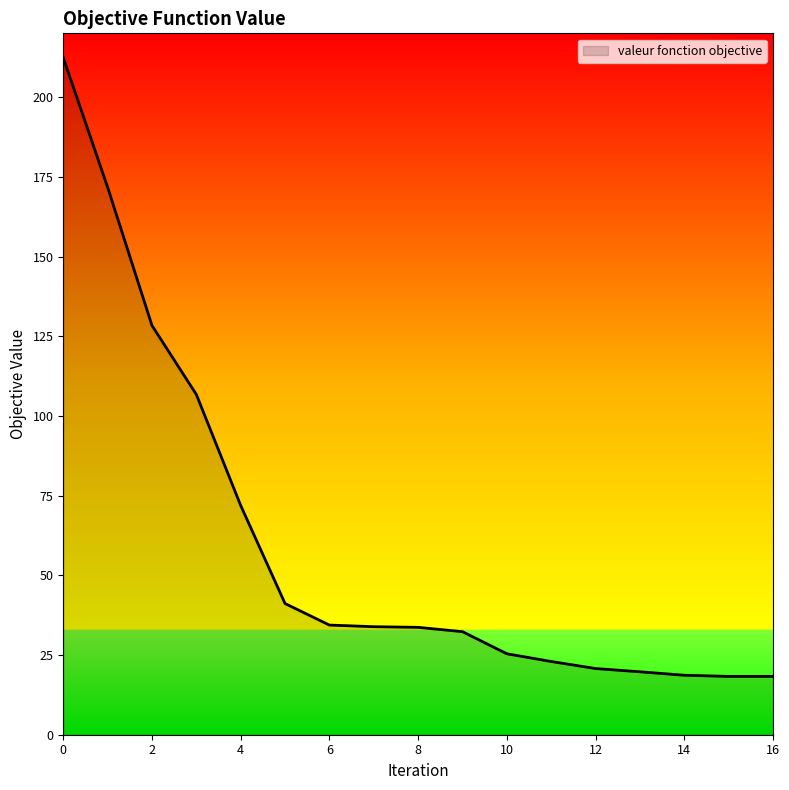

What is the difference between the second highest and second lowest values?

153.4